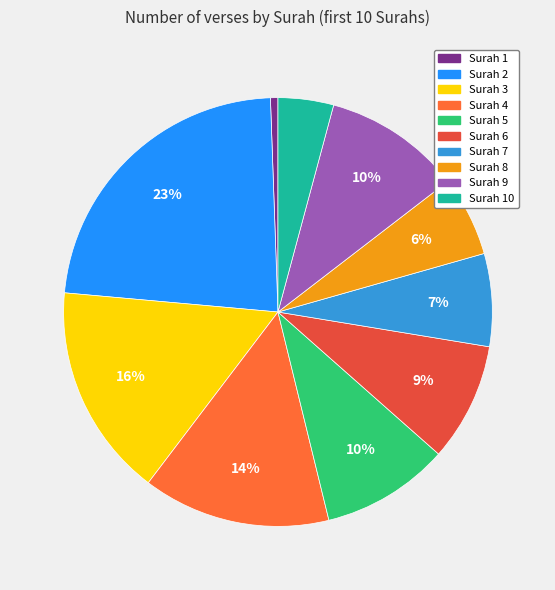

Which category has the biggest portion of the pie?

2